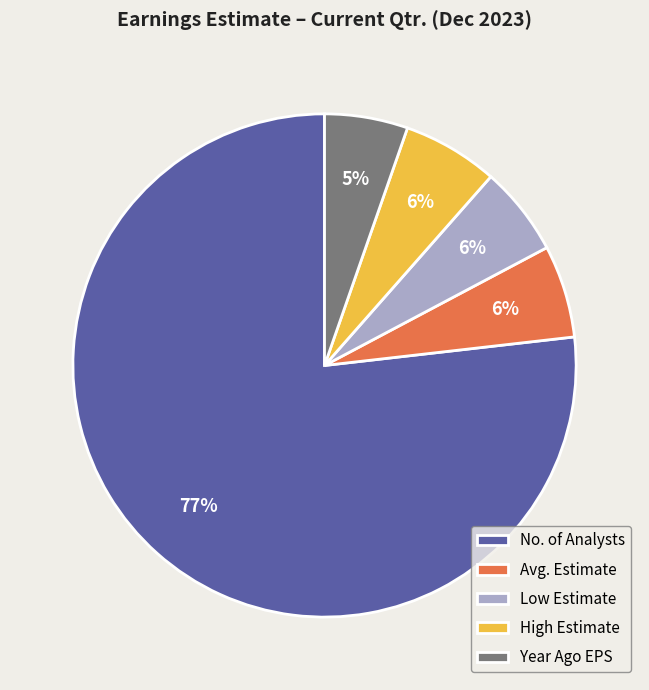

Between No. of Analysts and Avg. Estimate, which is larger?

No. of Analysts